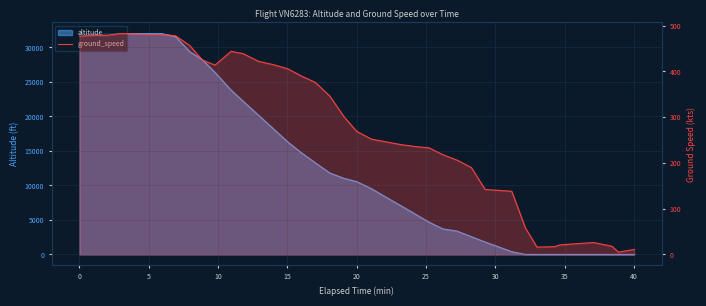

How many lines are shown in the chart?

1